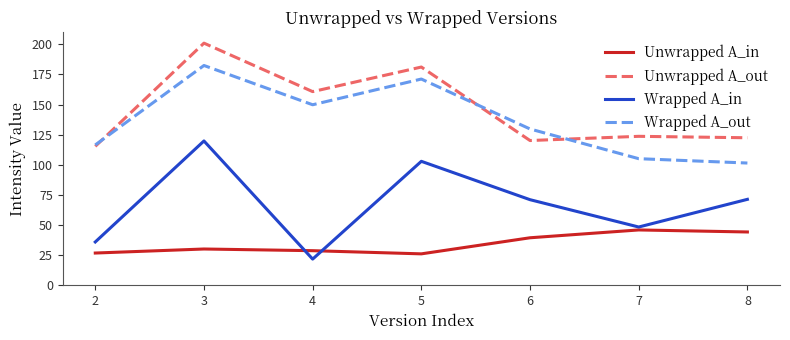

What is the total value across all series at 7?

323.2